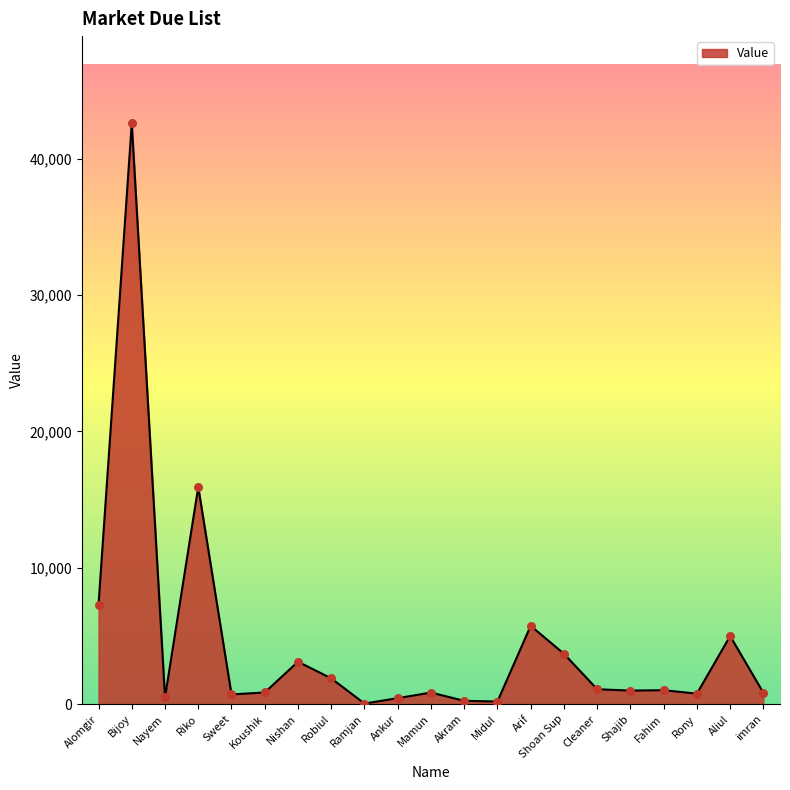

What is the change in value from Alomgir to Sweet?

-6580